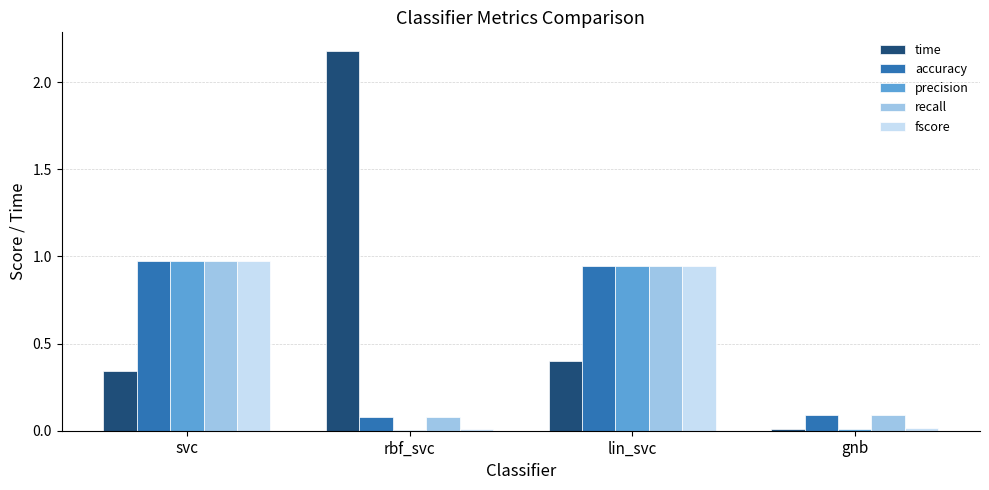

What is the average value of the fscore series?

0.5